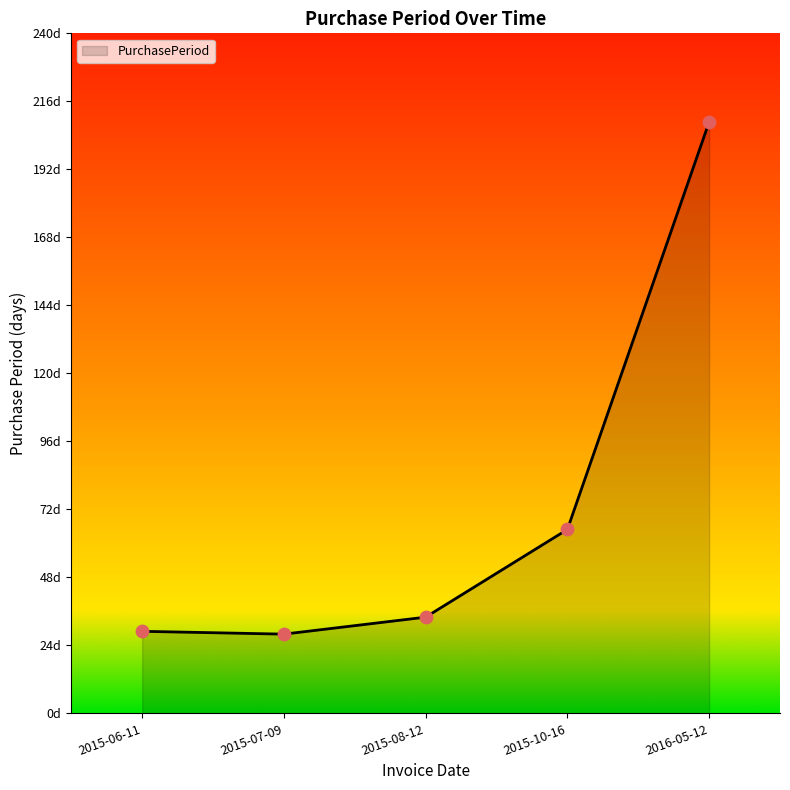

Which has a higher value, 2015-08-12 or 2015-10-16?

2015-10-16